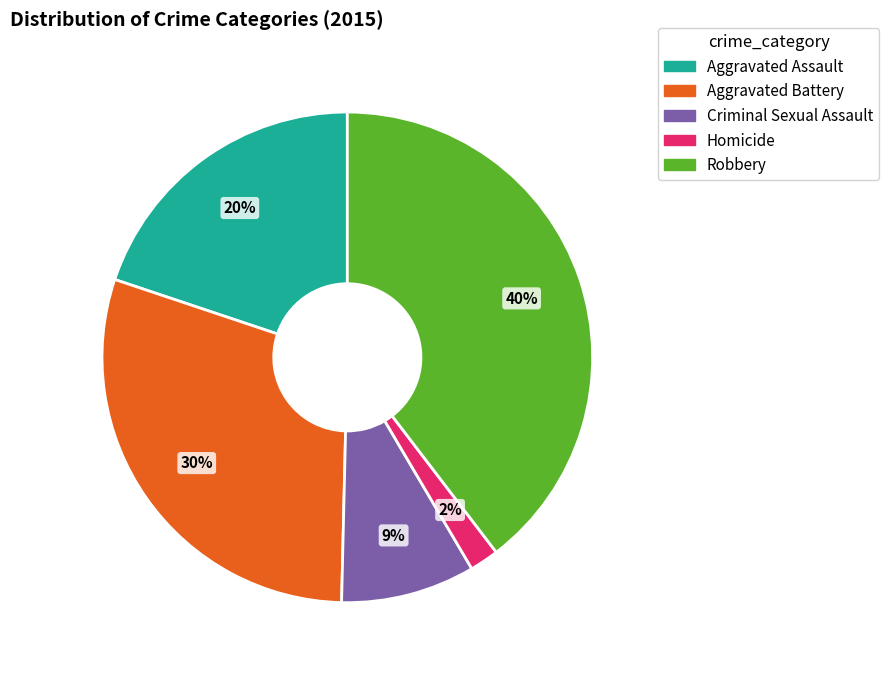

Count the number of slices in the pie.

5